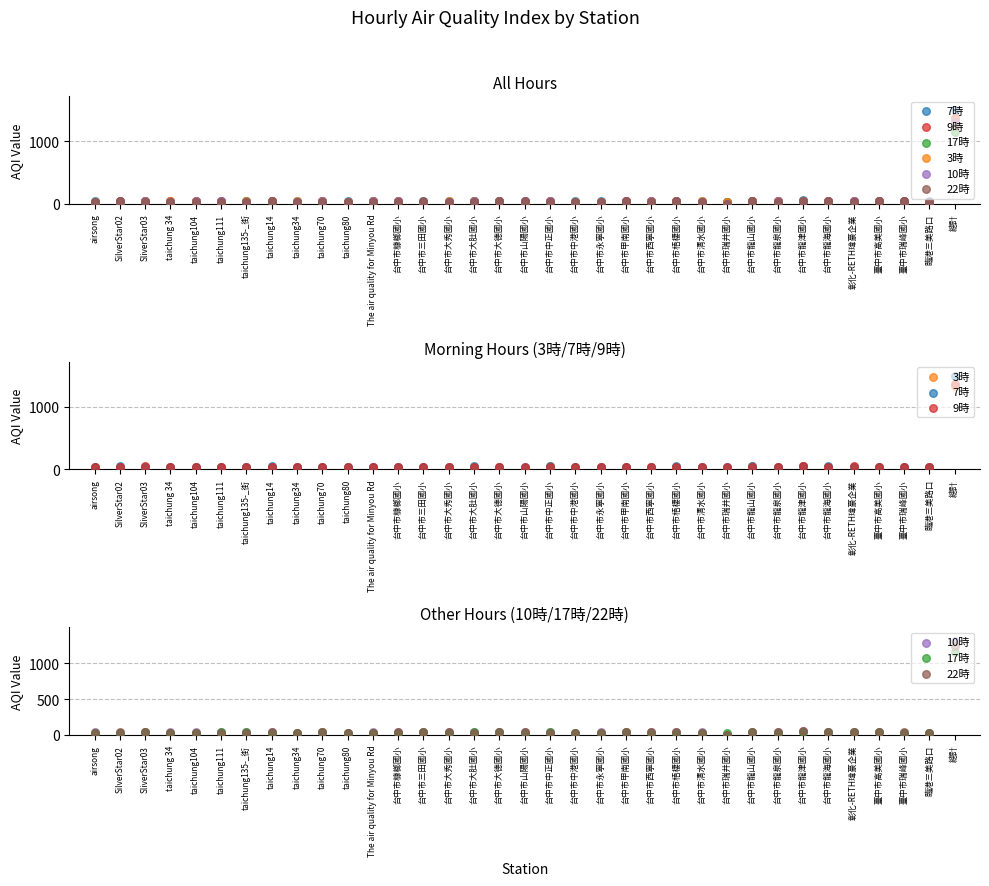

Which series has the largest total across all categories?

7時